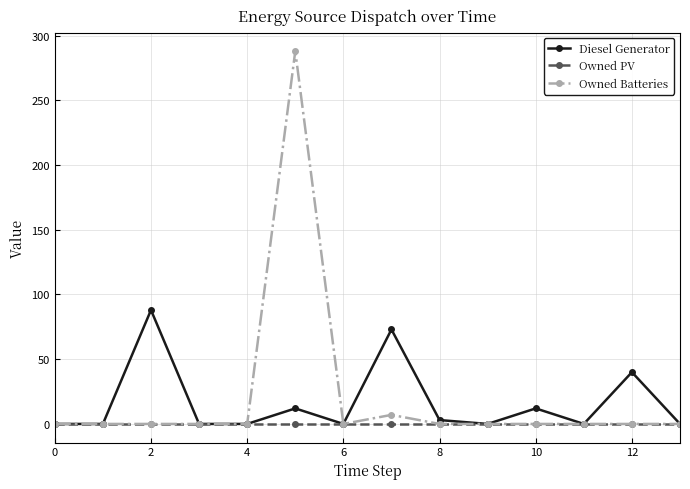

At how many categories does at least one series exceed 35?

4